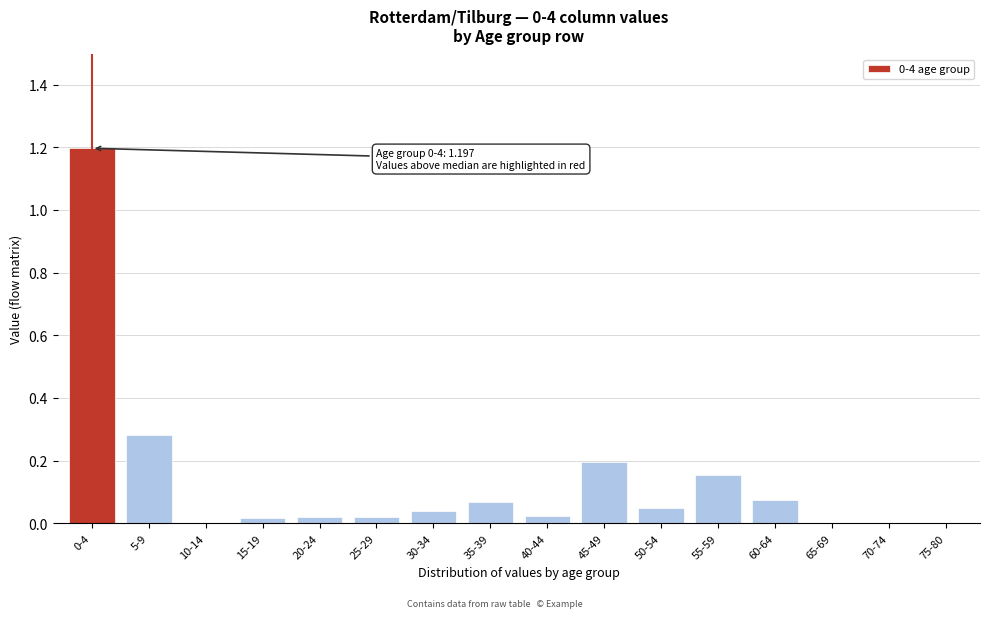

What is the greatest value displayed?

1.2